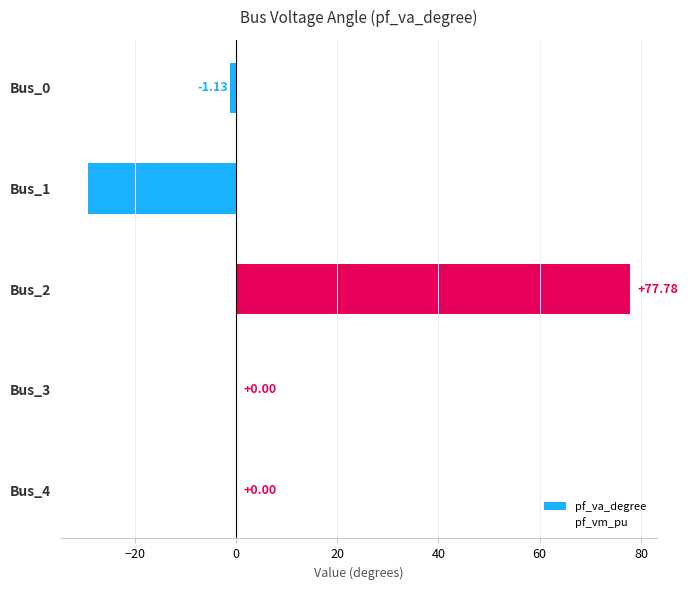

Which has a higher value, Bus_2 or Bus_0?

Bus_2